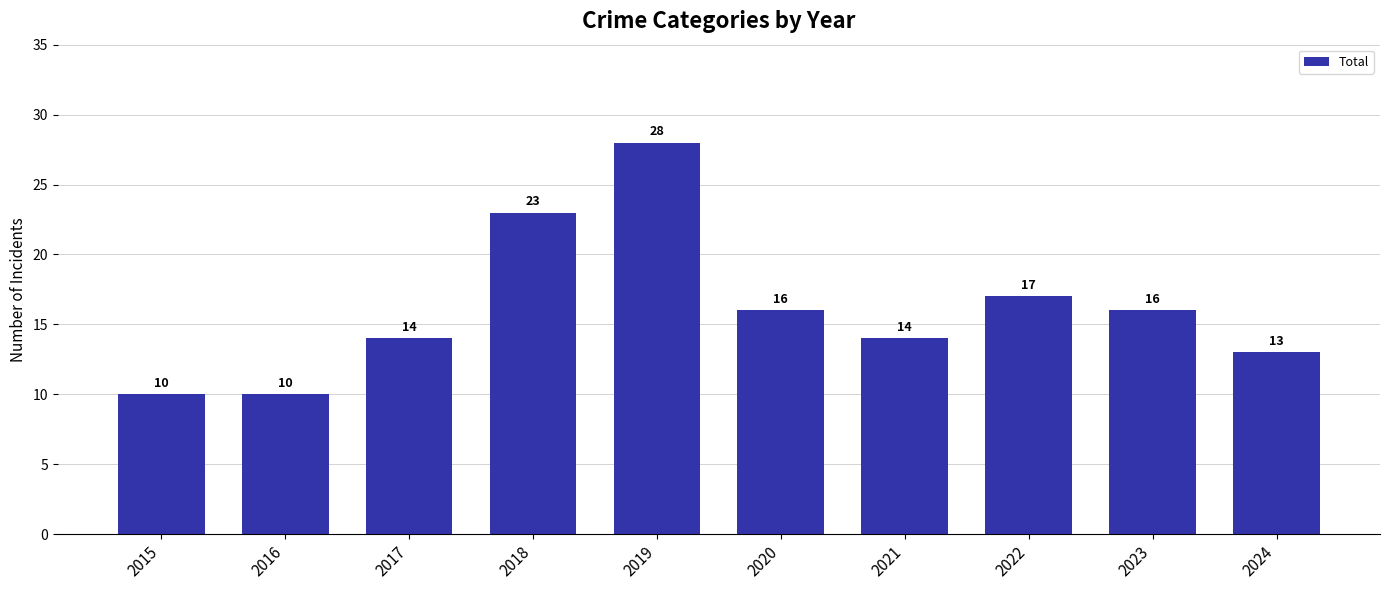

What is the average value?

16